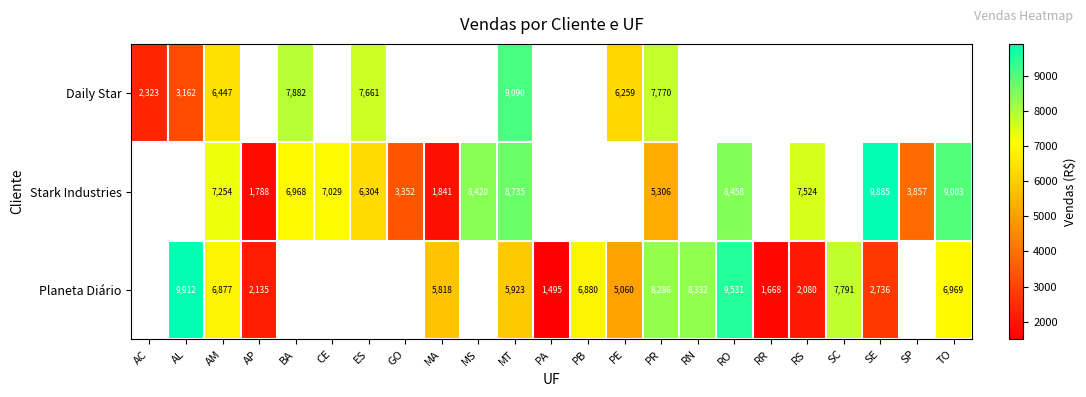

Rank the series at PR from lowest to highest value.

Stark Industries, Daily Star, Planeta Diário